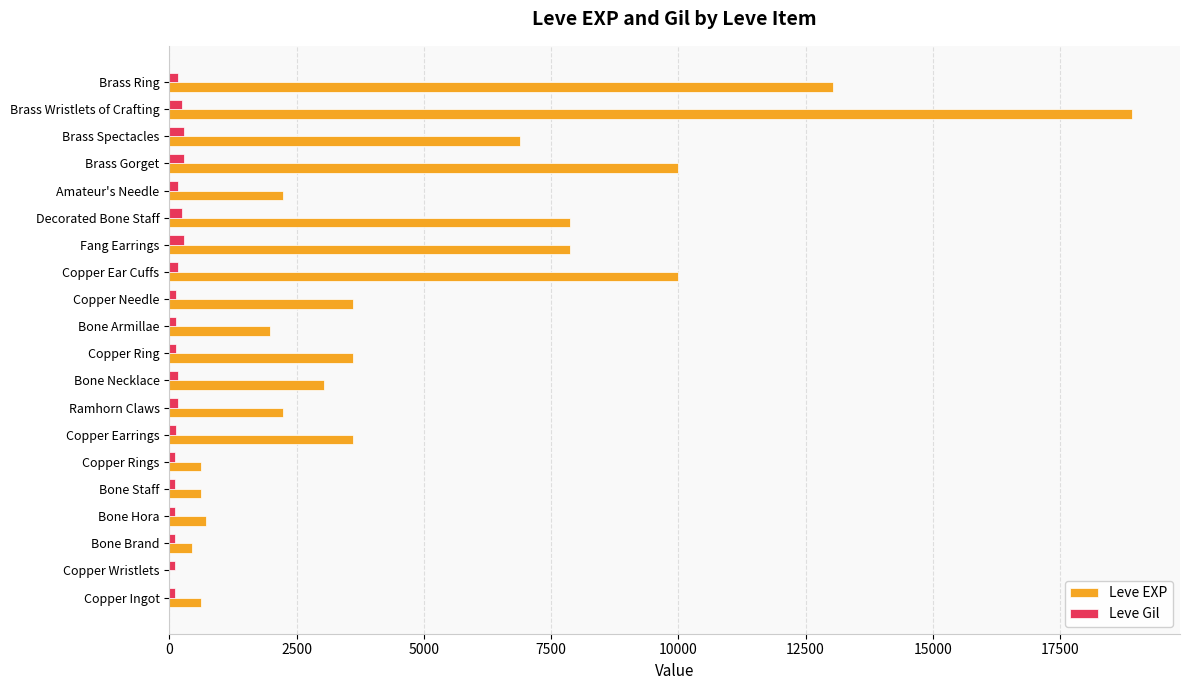

What is the maximum value shown in the chart?

18910